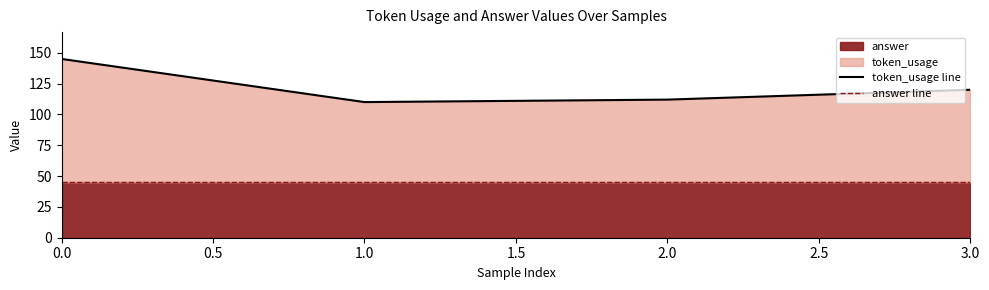

True or false: answer line has a value of 10 at 1.0.

False